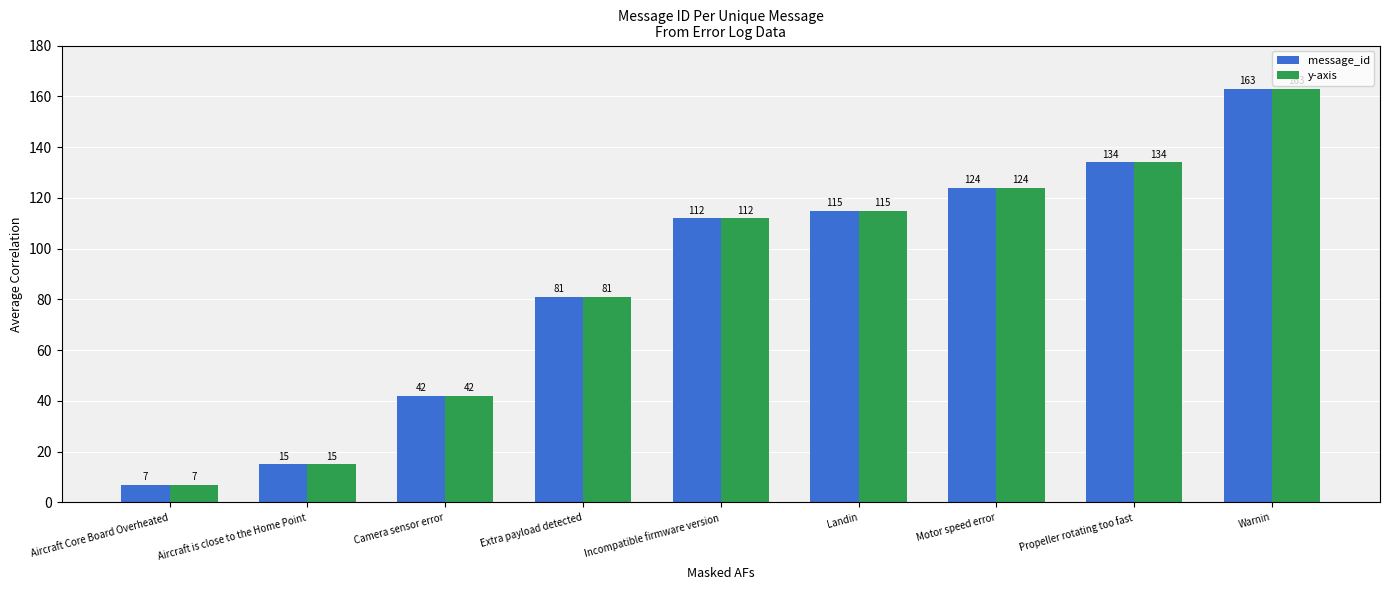

At how many categories does at least one series exceed 88?

5